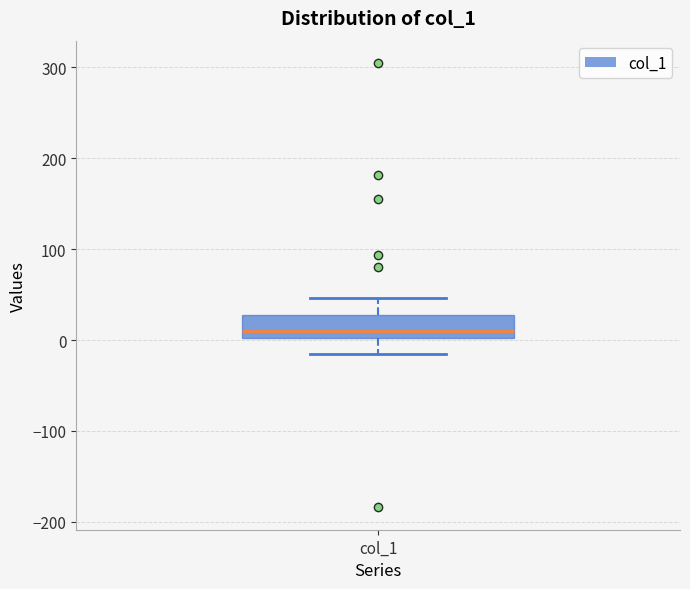

Where does the lower whisker of the box for col_1 end on the y-axis? The values are not printed on the chart, so give them approximately, as read against the axis.

-10